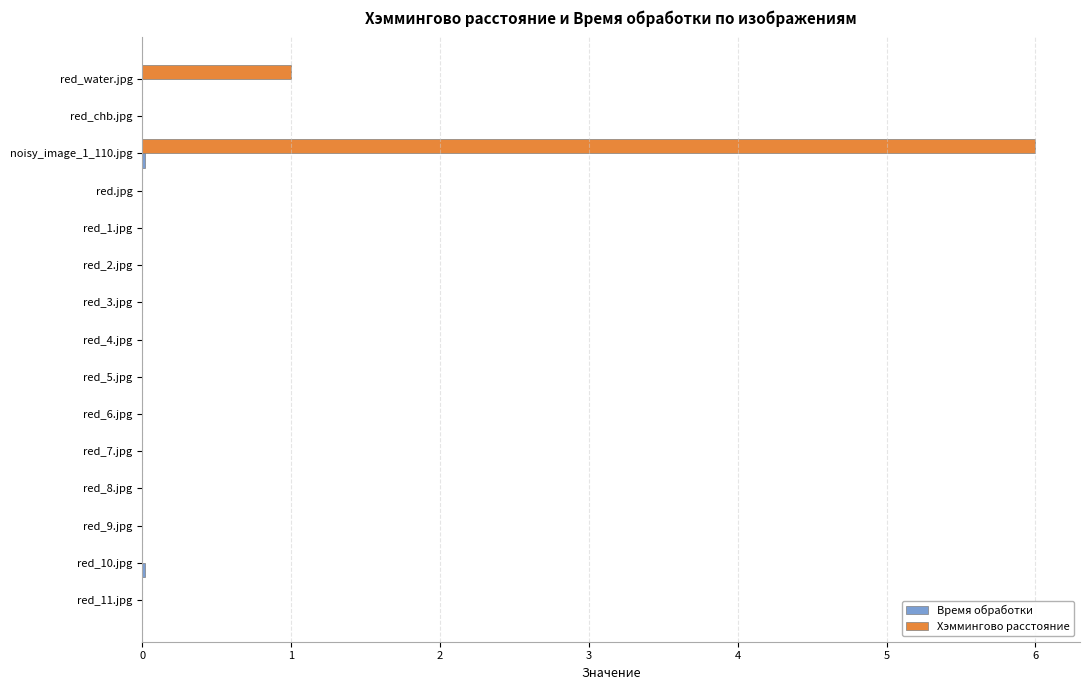

Which series has the largest total across all categories?

Хэммингово расстояние